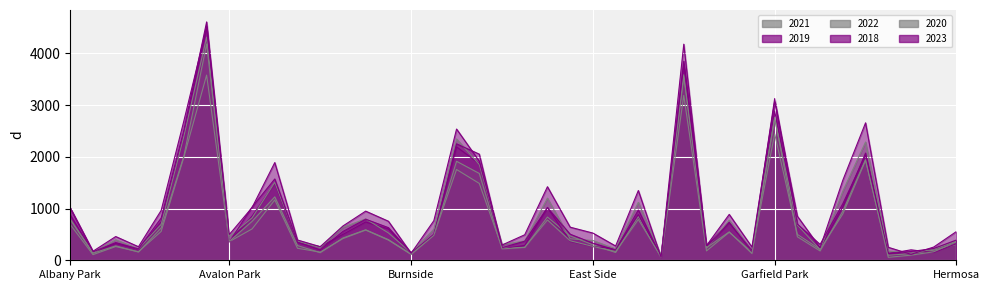

At which label does 2019 reach its minimum?

Edison Park